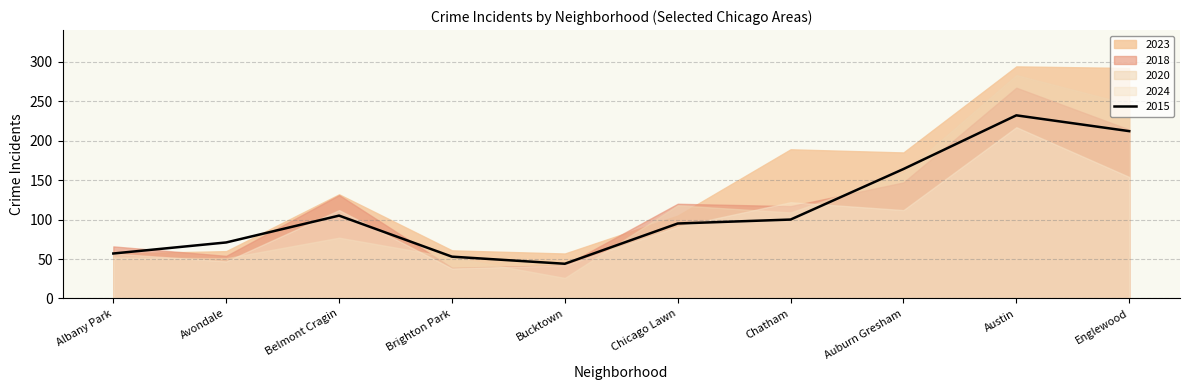

At how many categories does at least one series exceed 235?

2